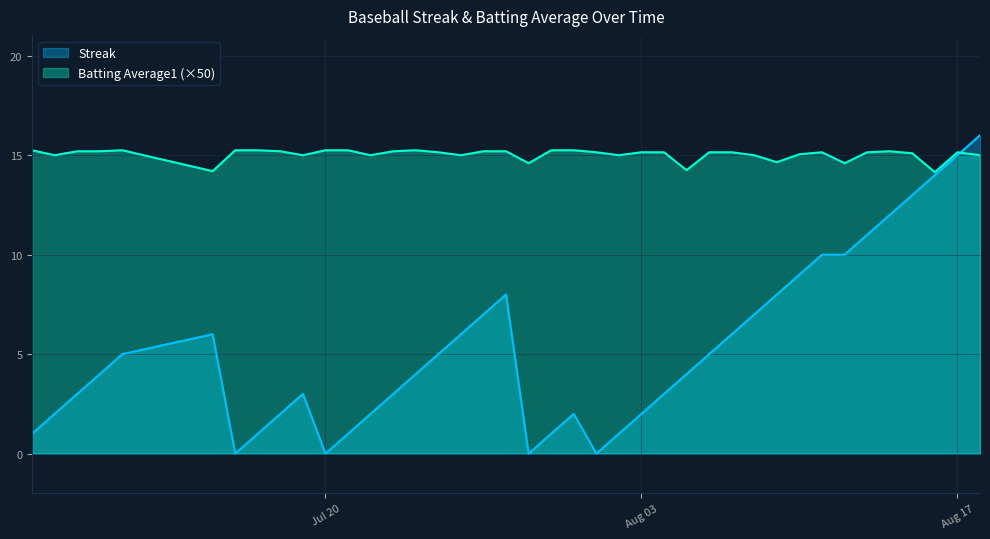

What is the total value across all series at 2010-07-11?

20.2